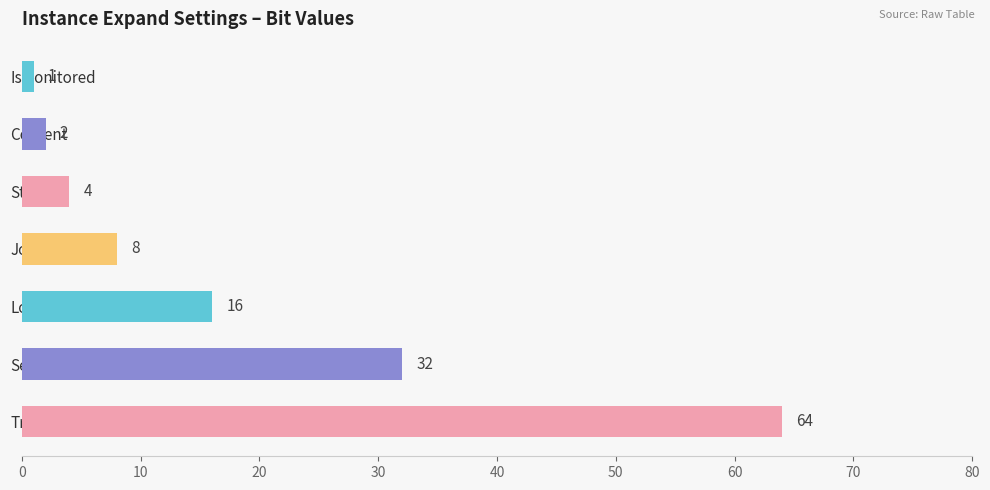

Rank the categories by value from lowest to highest.

IsMonitored, Content, Storage, Jobs, Logins, ServerRoles, Triggers